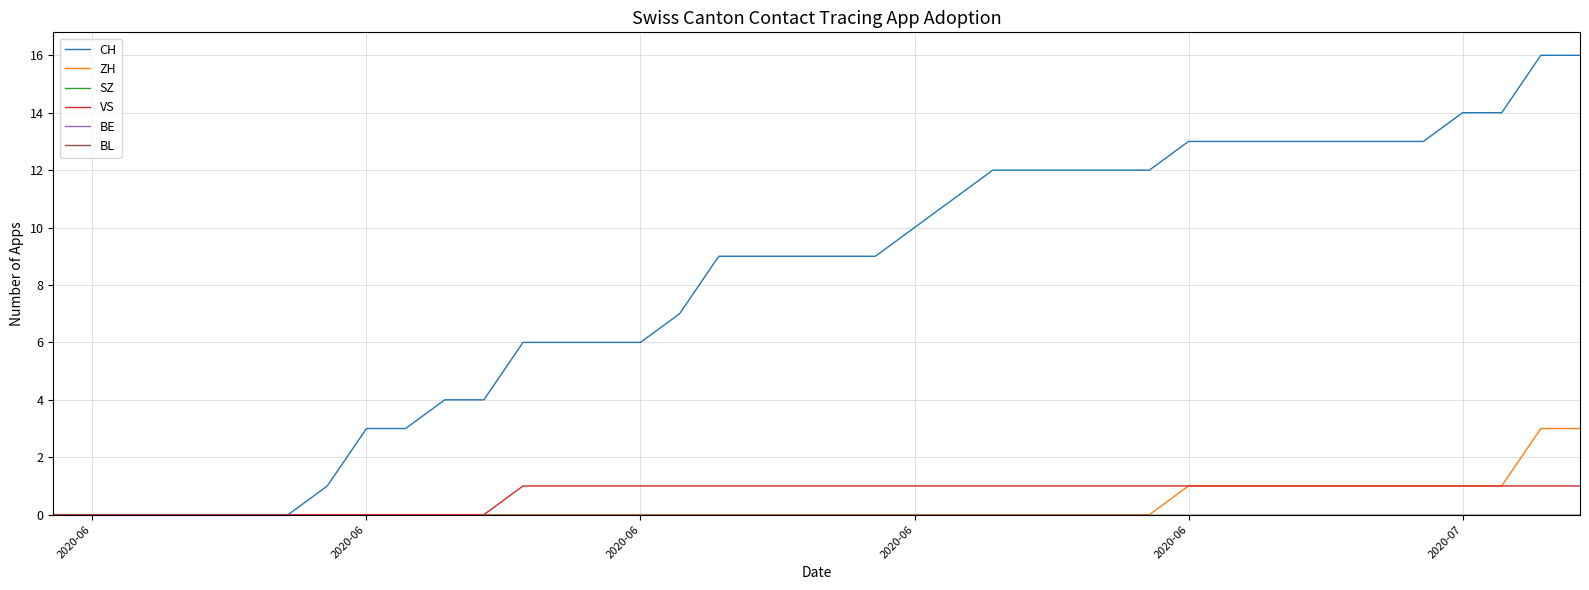

What is the difference between the maximum and second lowest values in the ZH series?

3